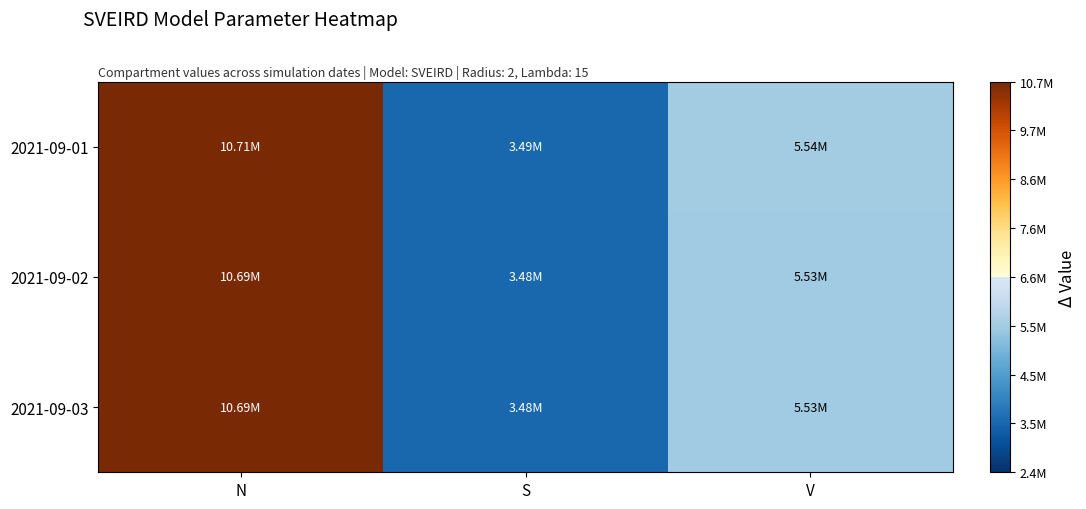

Reading left to right, list all the values displayed in this chart.

2021-09-01: N=10708982	S=3488735	V=5539520
2021-09-02: N=10688309	S=3482692	V=5529055
2021-09-03: N=10688309	S=3476702	V=5534279